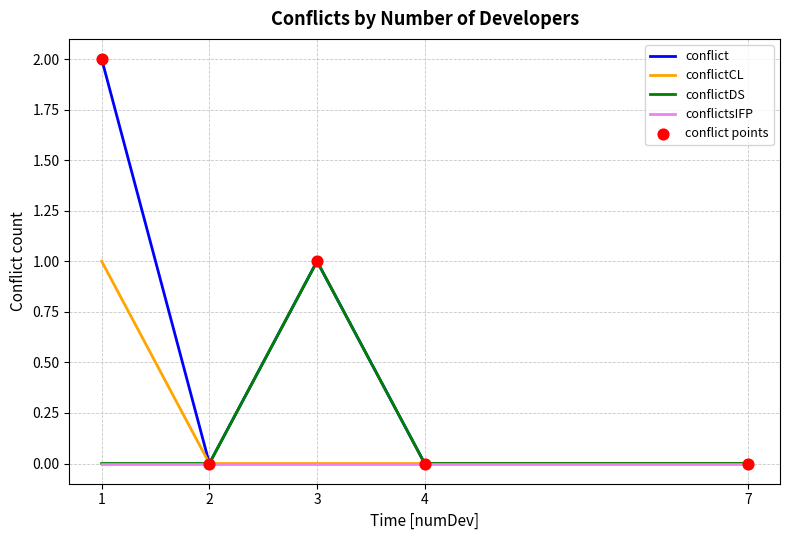

Which series has the largest total across all categories?

conflict